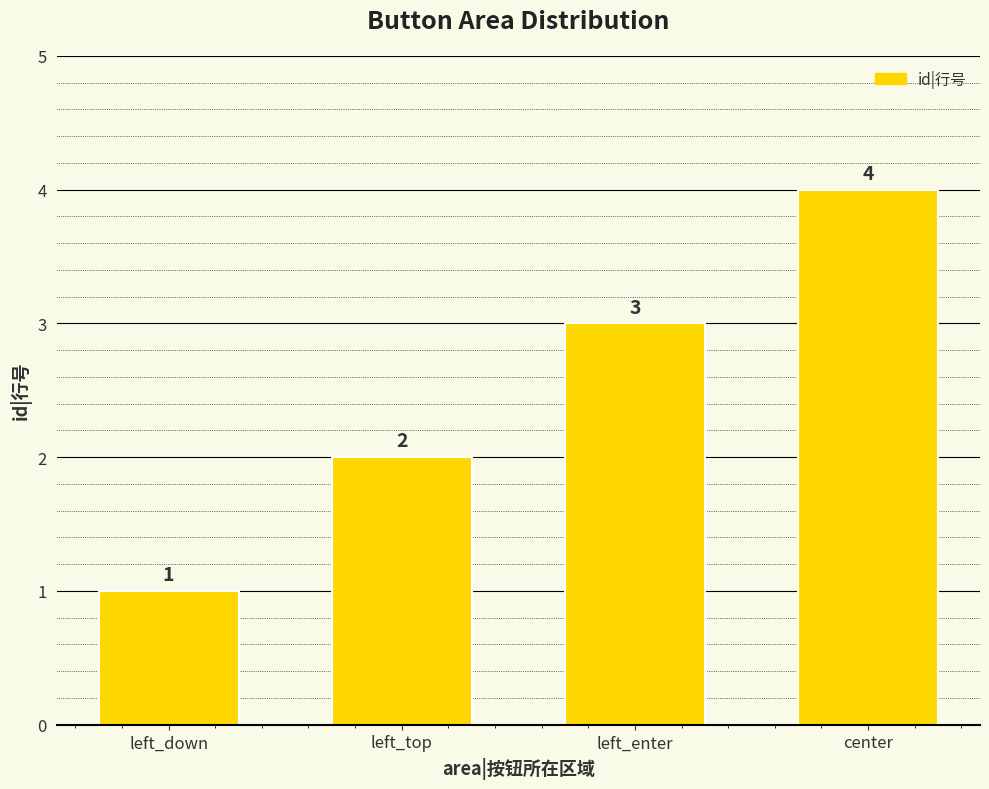

What is the approximate value at left_enter?

3